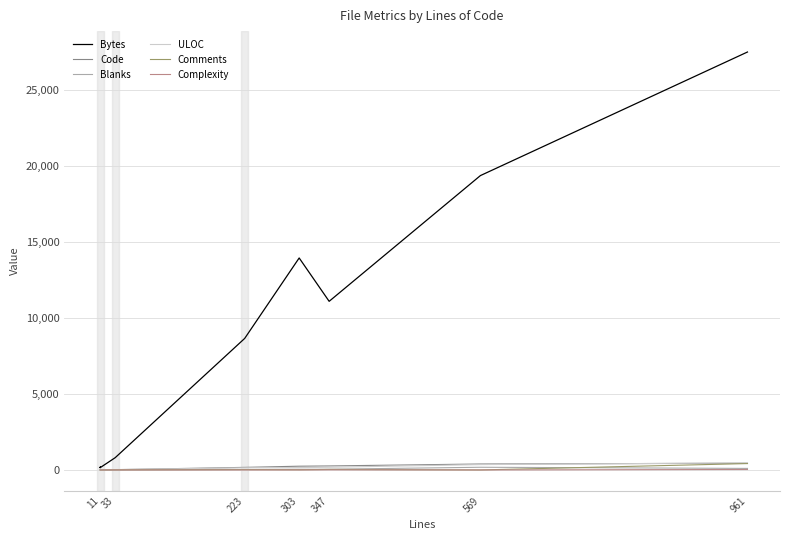

True or false: Code and Bytes cross at least once.

False